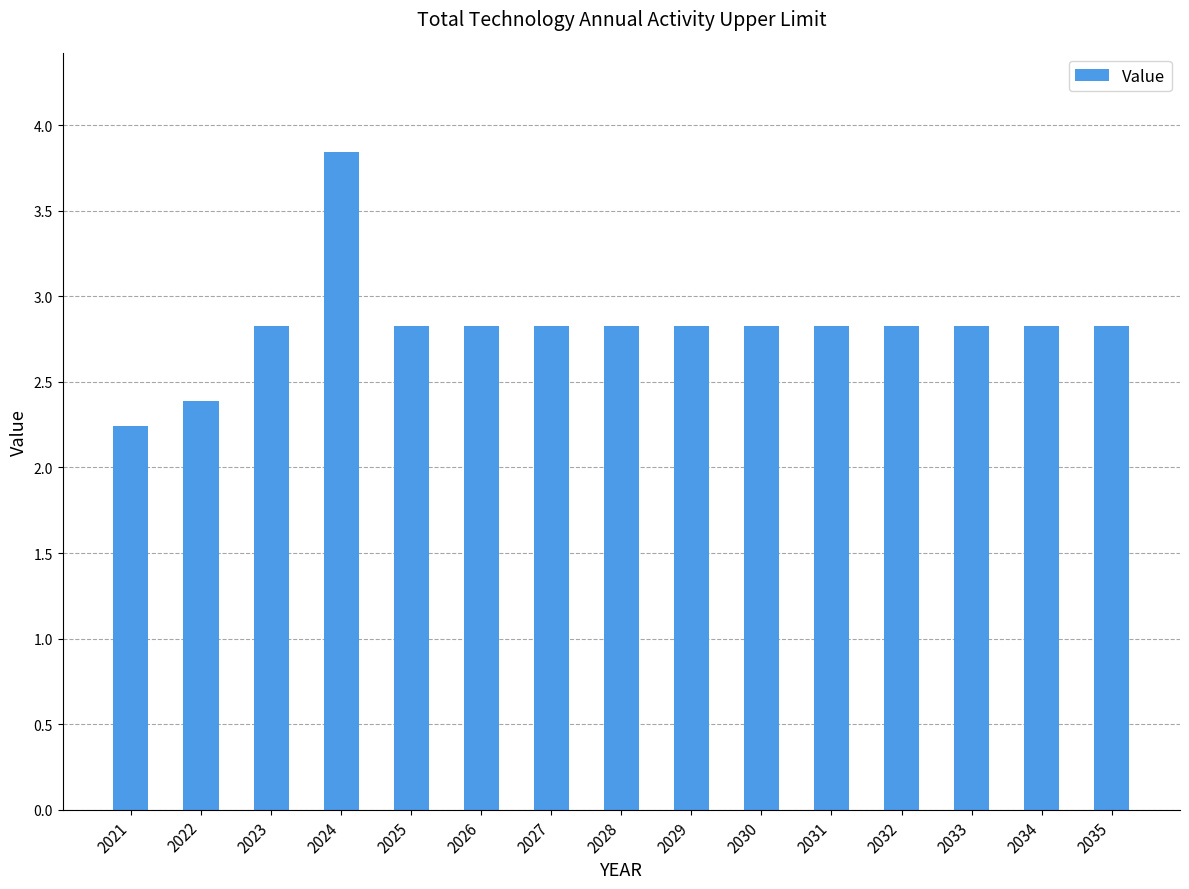

What is the value of the 3rd bar from the left?

2.8